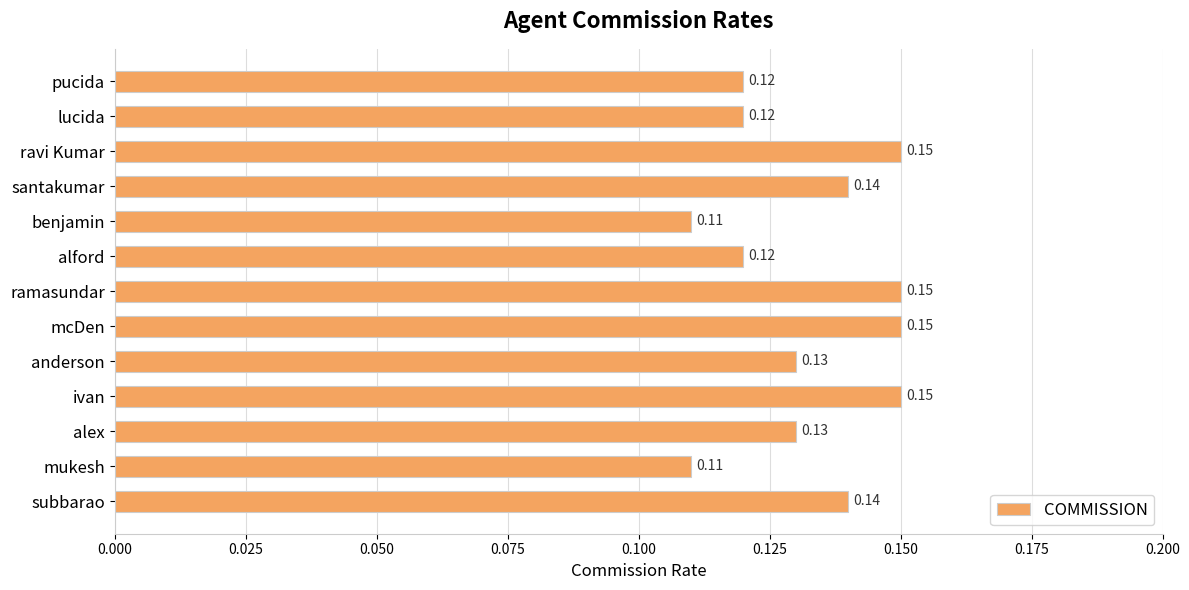

Which has a higher value, mukesh or ramasundar?

ramasundar